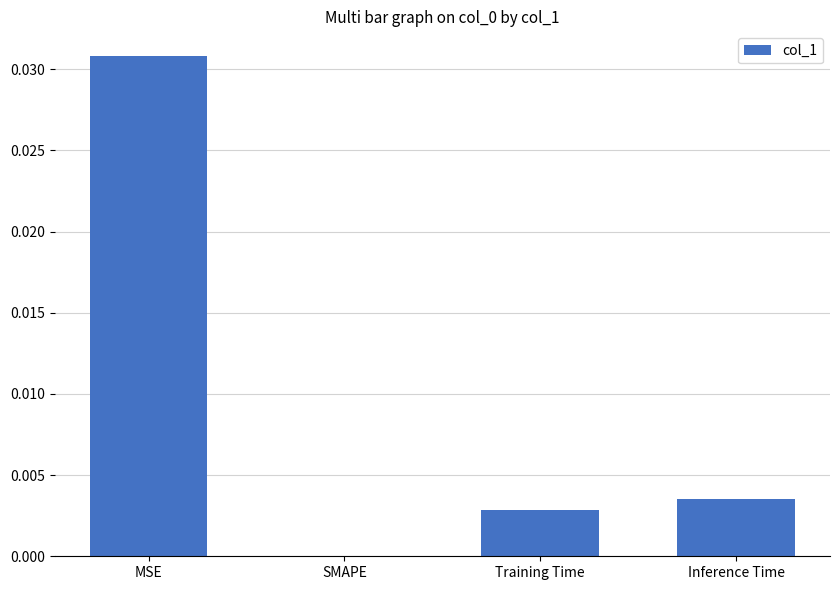

How many positive values are there?

3